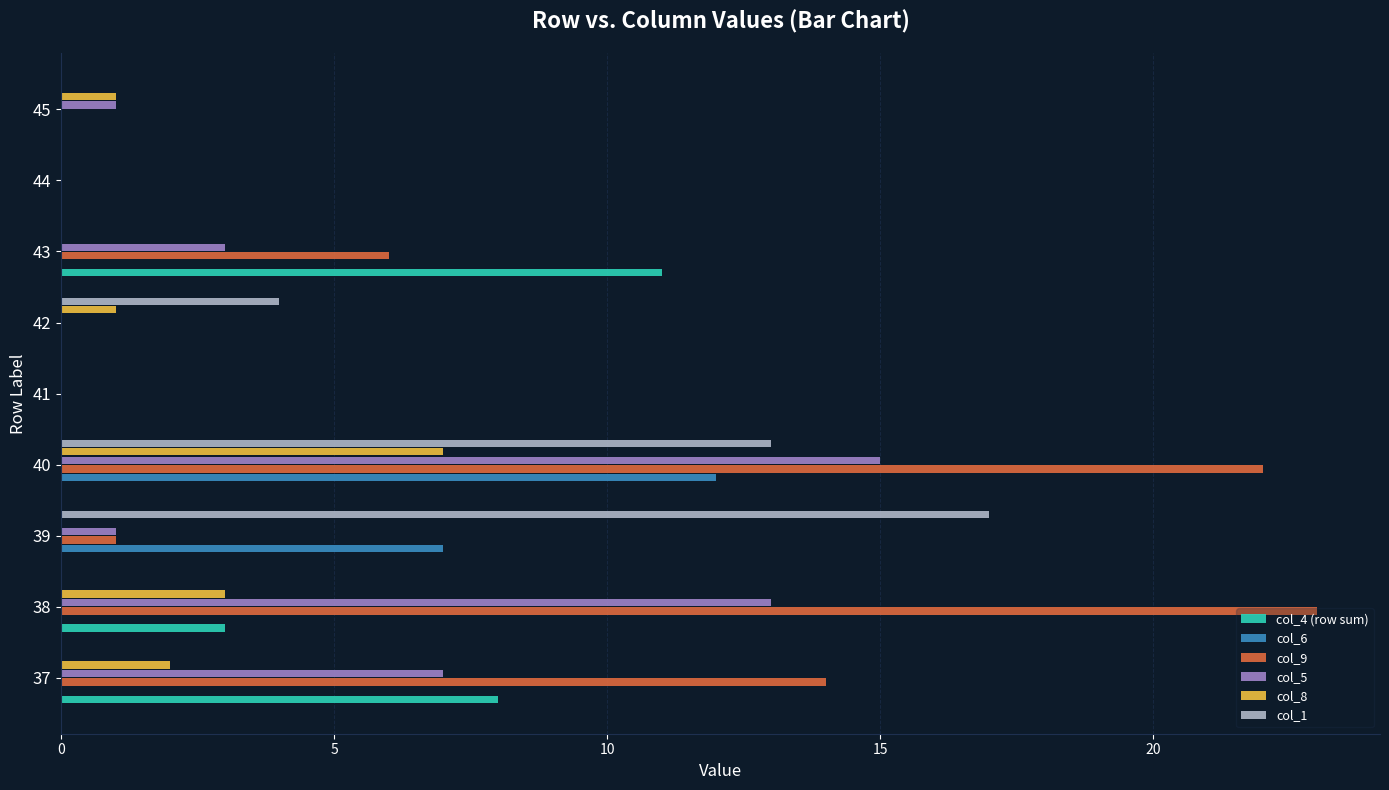

How many distinct data groups are displayed?

6